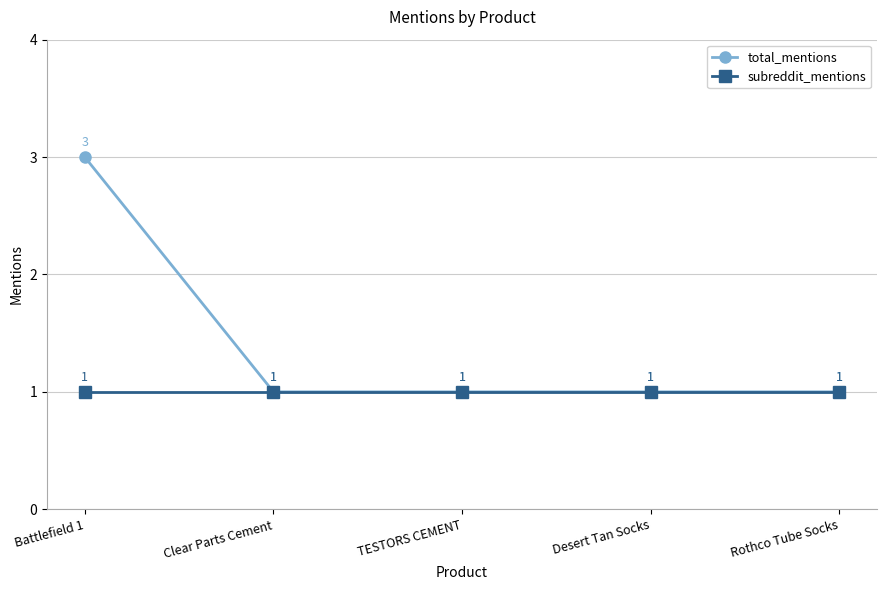

At how many categories does at least one series exceed 2?

1